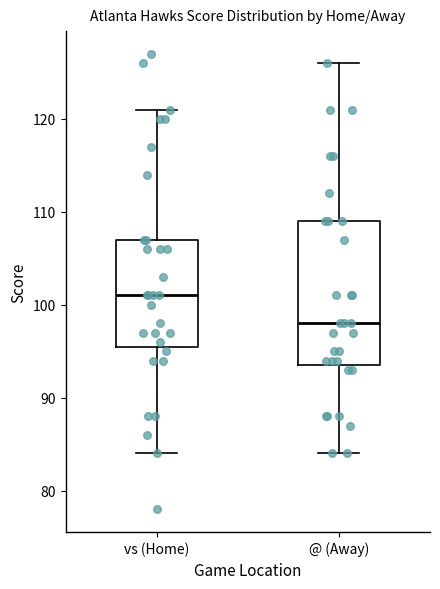

Which box's median line is the highest?

vs (Home)